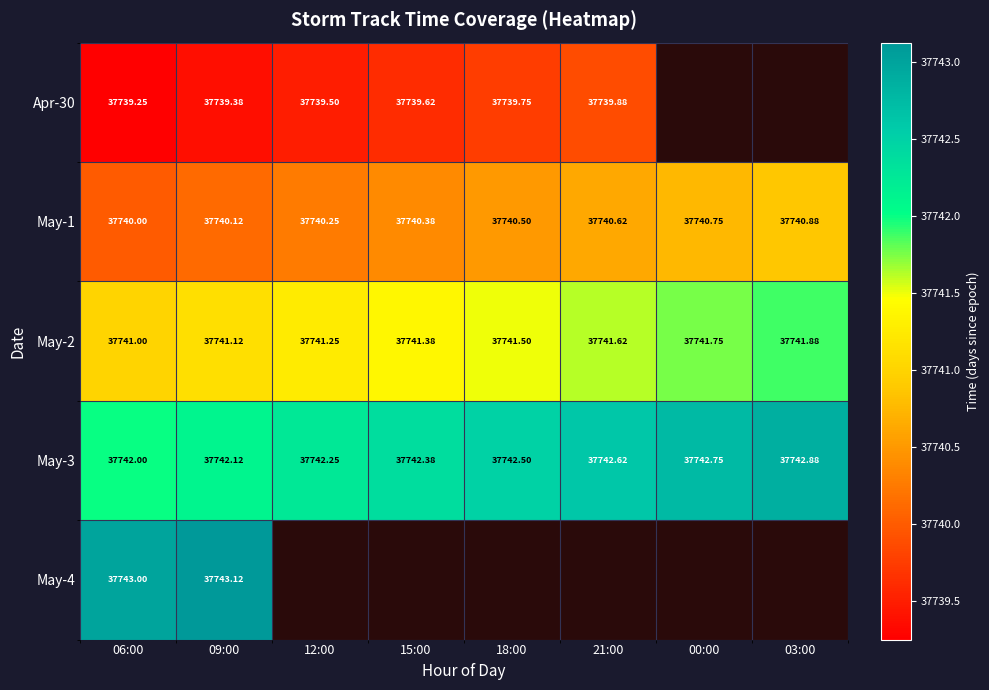

Is the value of May-3 at 00:00 greater than the value of Apr-30 at 18:00?

Yes